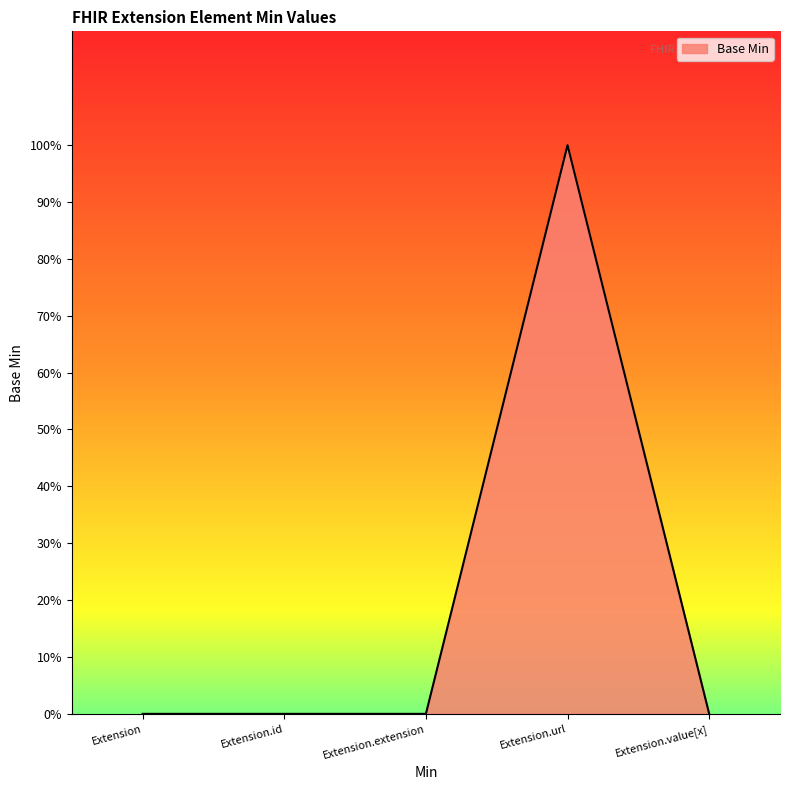

Does the chart display data point markers on the line(s)?

No